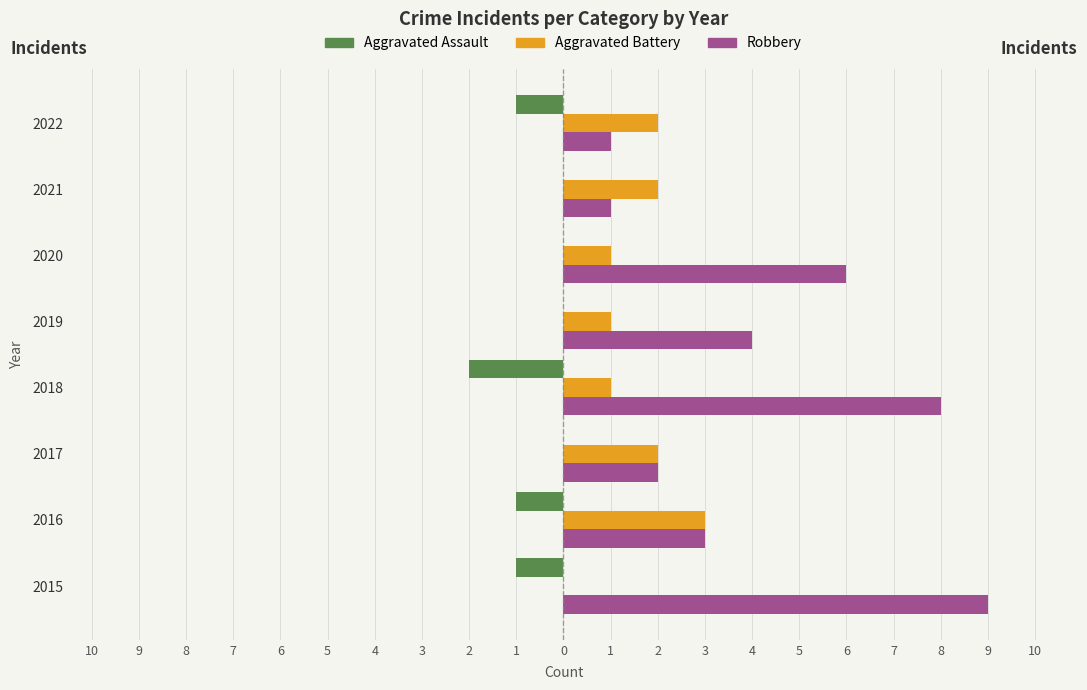

What are all the series names shown in the legend?

Aggravated Assault, Aggravated Battery, Robbery